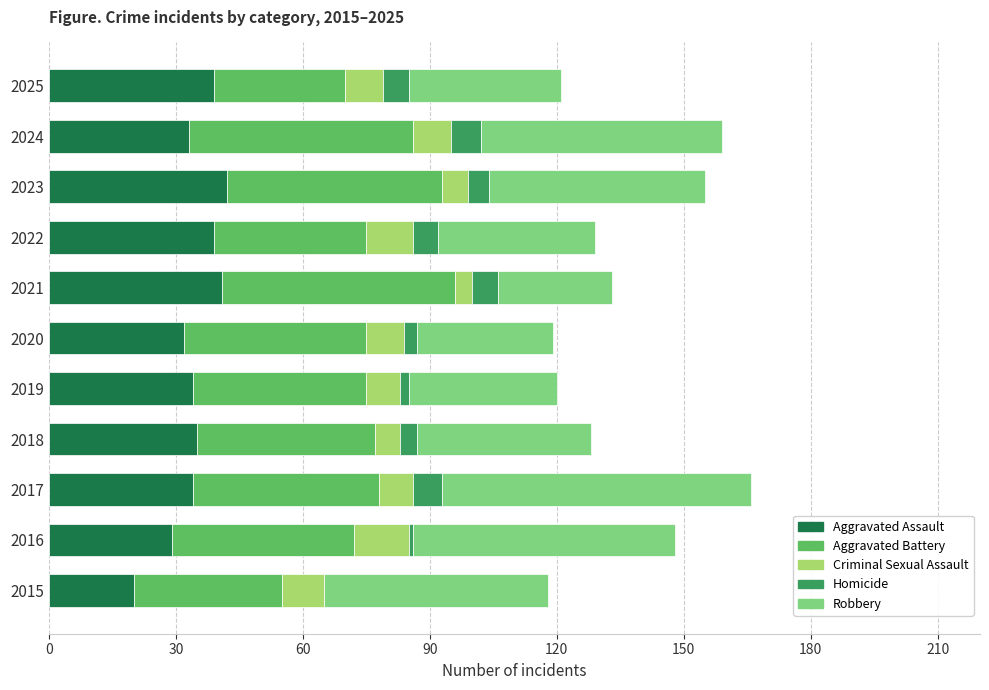

What is the total value across all series at 2025?

121